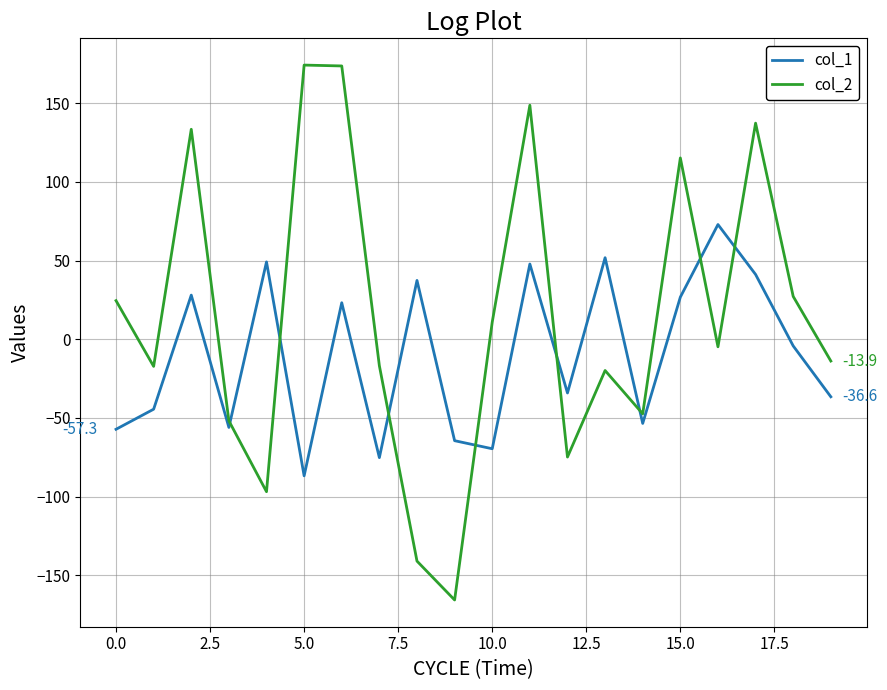

What are all the series names shown in the legend?

col_1, col_2